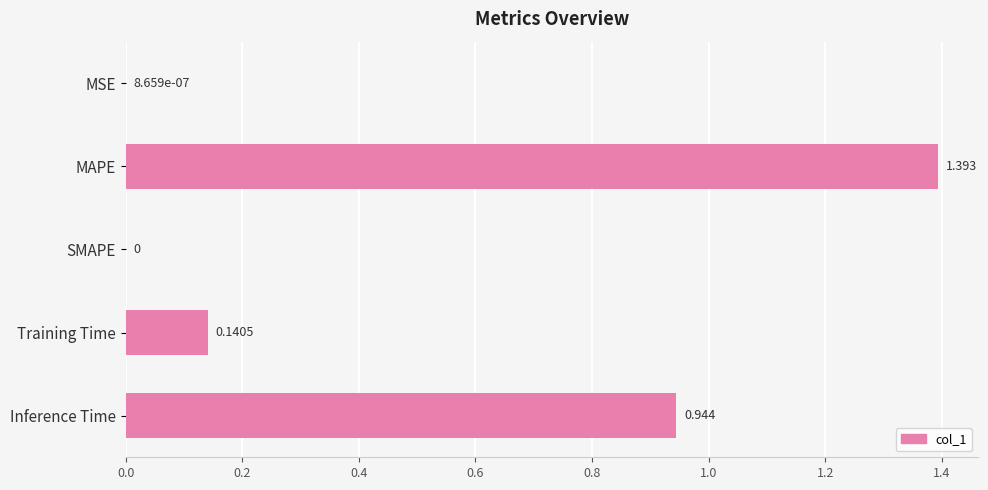

Which category has the highest value across all series?

MAPE